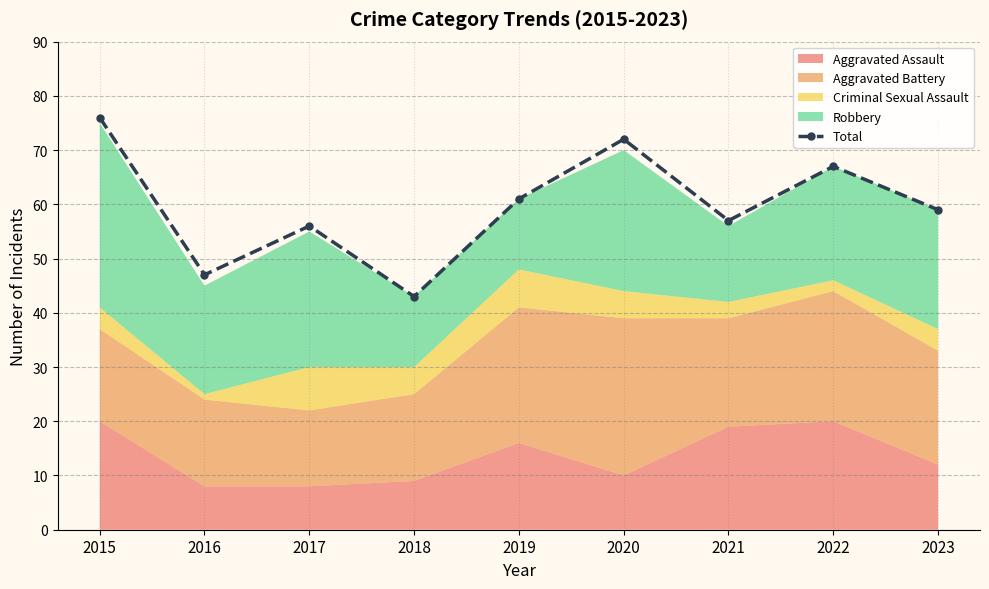

What is the minimum value shown in the chart?

43